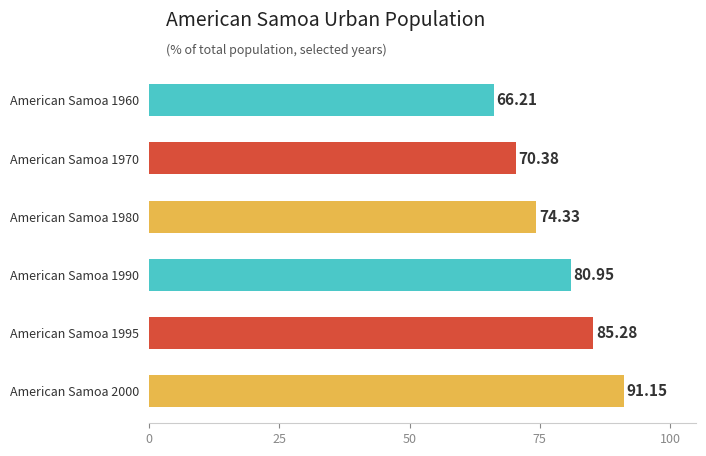

List the labels in order of value, smallest first.

American Samoa 1960, American Samoa 1970, American Samoa 1980, American Samoa 1990, American Samoa 1995, American Samoa 2000